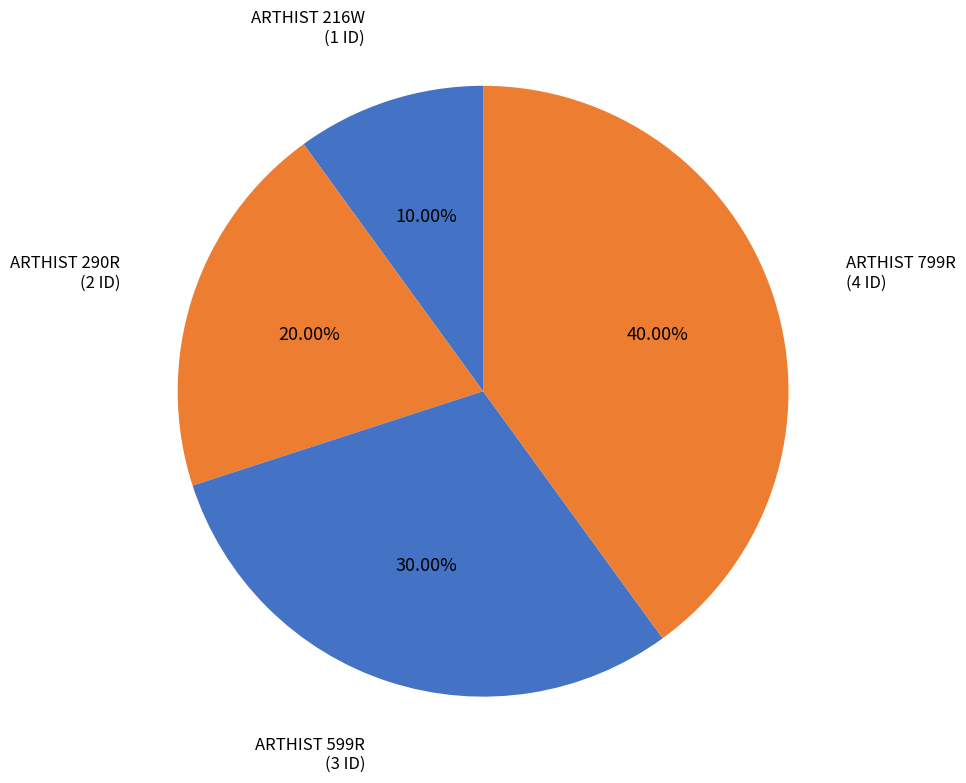

How many segments does this pie chart have?

4